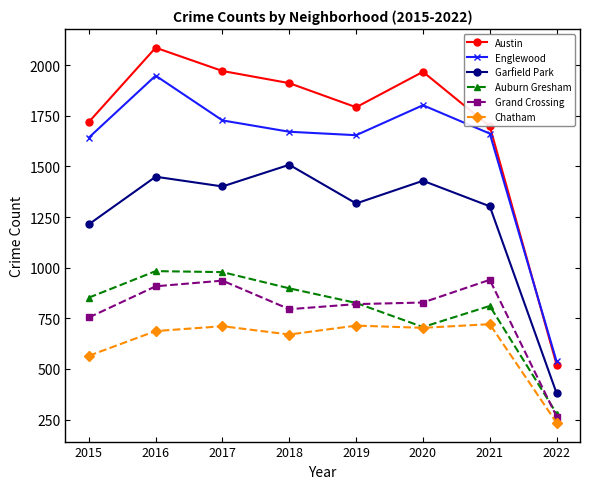

At which category does Englewood reach its first local valley?

2019